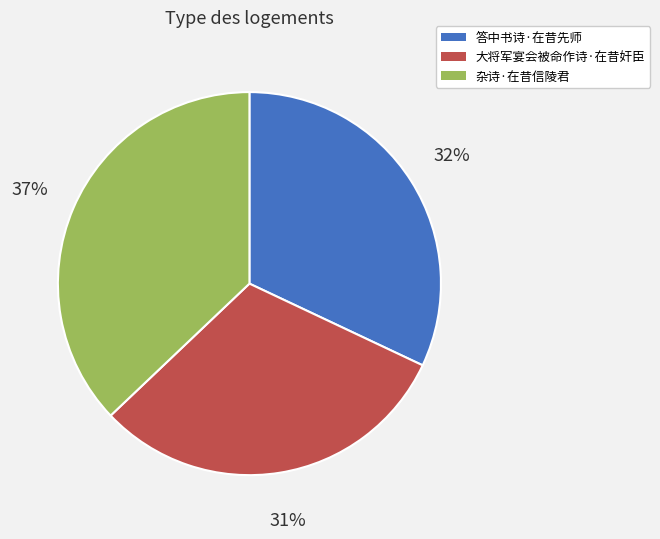

Is it true that 答中书诗·在昔先师 is 32% of the pie?

True